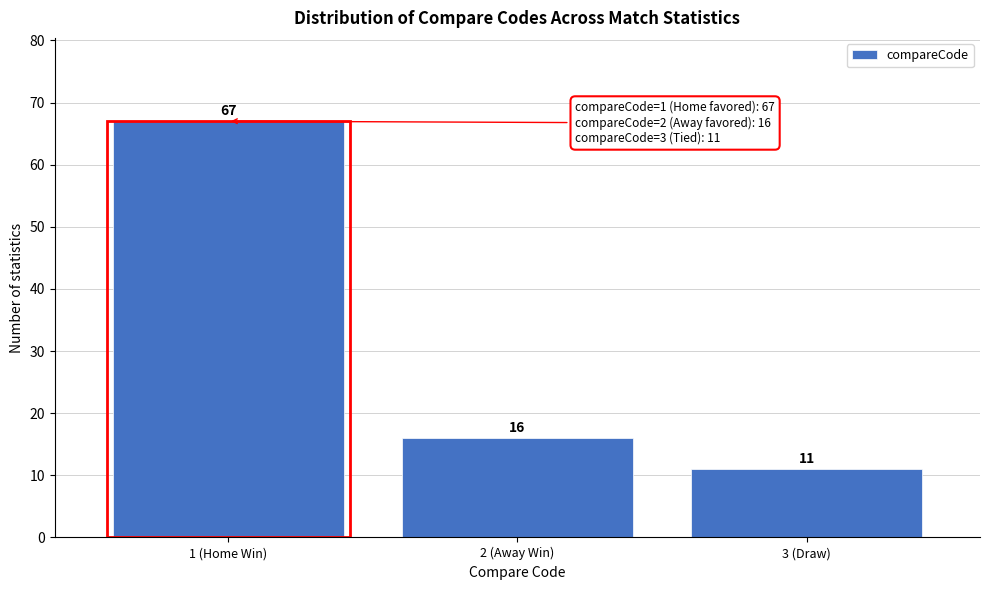

Reading left to right, transcribe all the data shown in this chart.

1 (Home Win)=67	2 (Away Win)=16	3 (Draw)=11